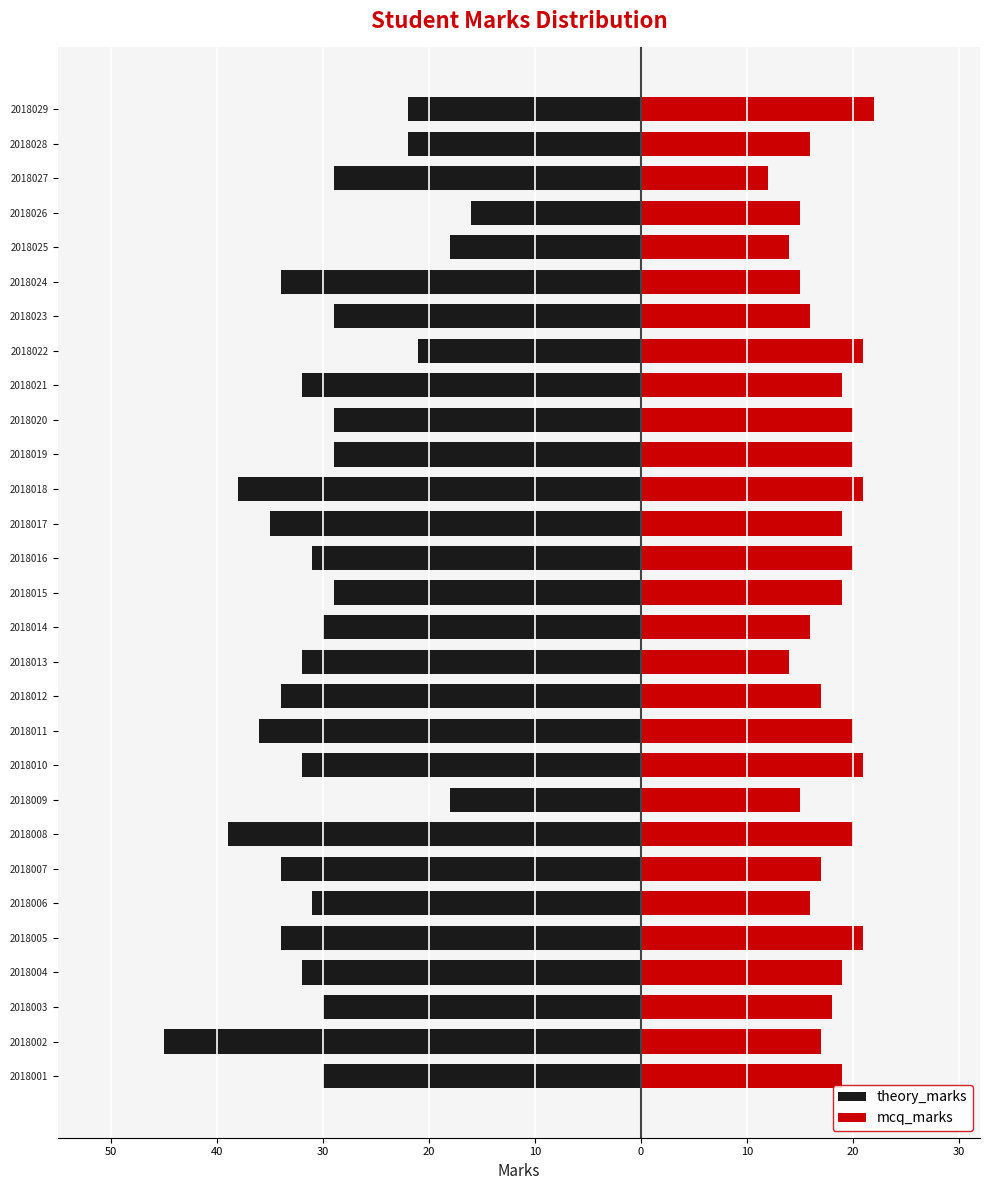

How many groups of bars are there?

29